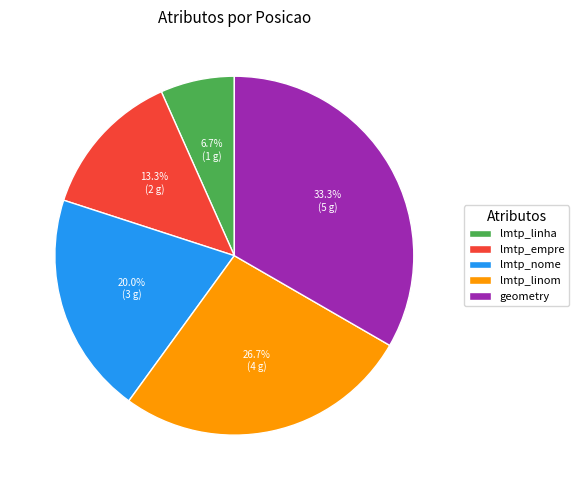

Which category has the biggest portion of the pie?

geometry